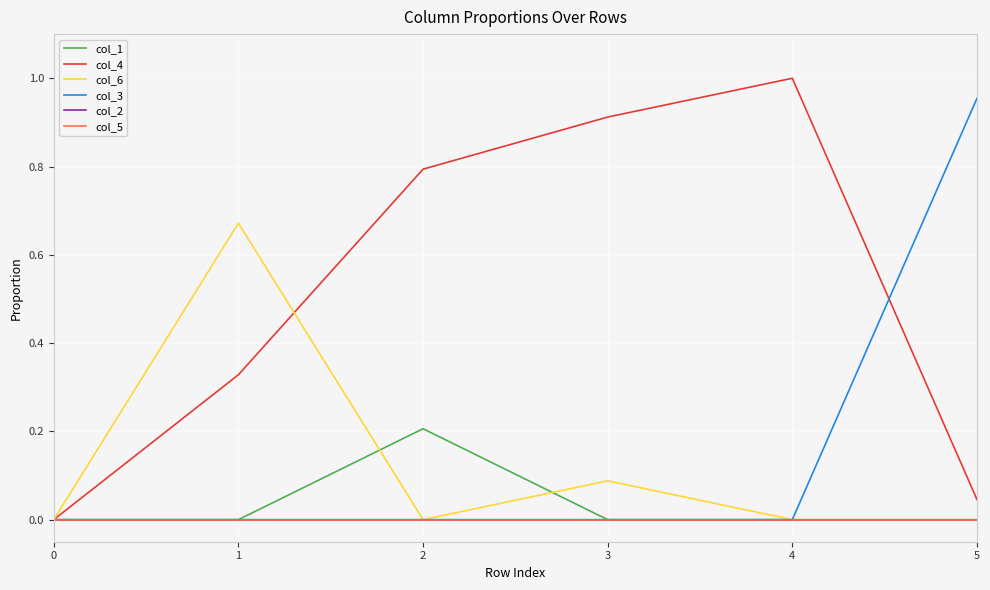

What is the total value across all series at 1?

1.0